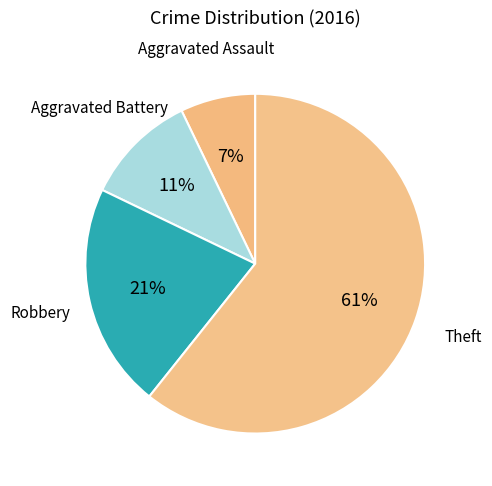

How many slices are in this pie chart?

4